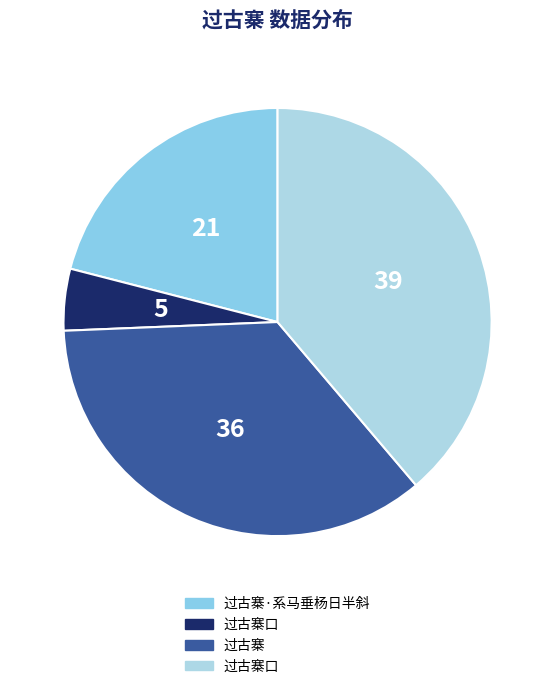

How many segments does this pie chart have?

4